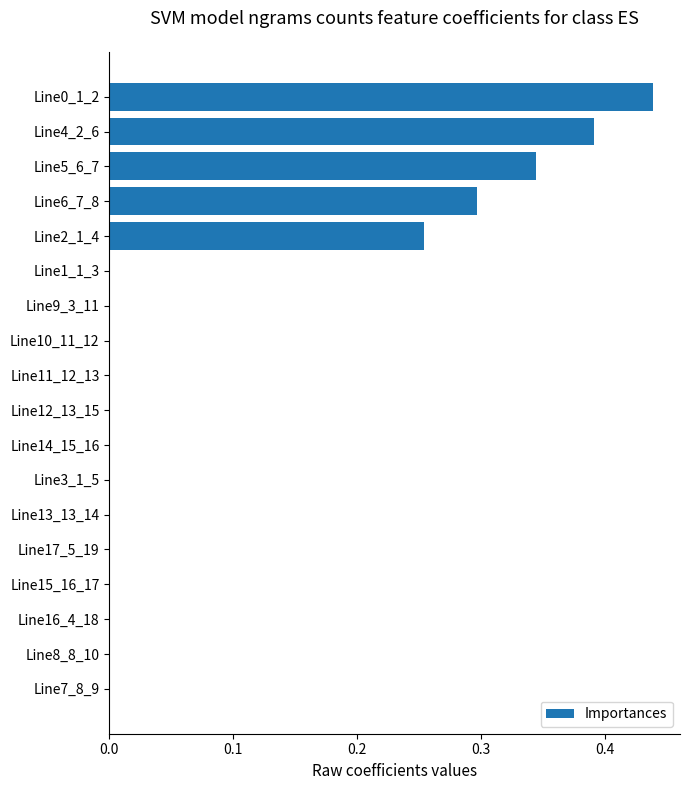

What is the average value?

0.1